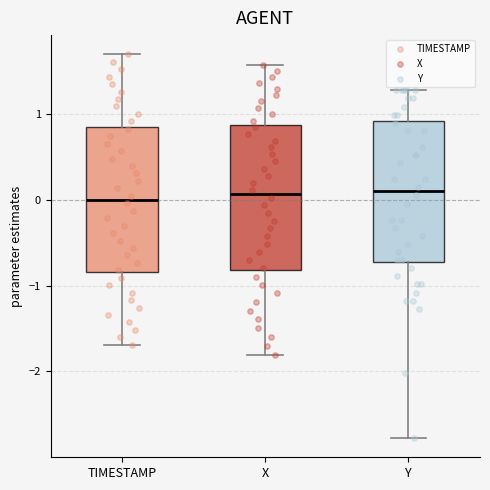

Where does the upper whisker of the box for TIMESTAMP end on the y-axis? The values are not printed on the chart, so give them approximately, as read against the axis.

1.7